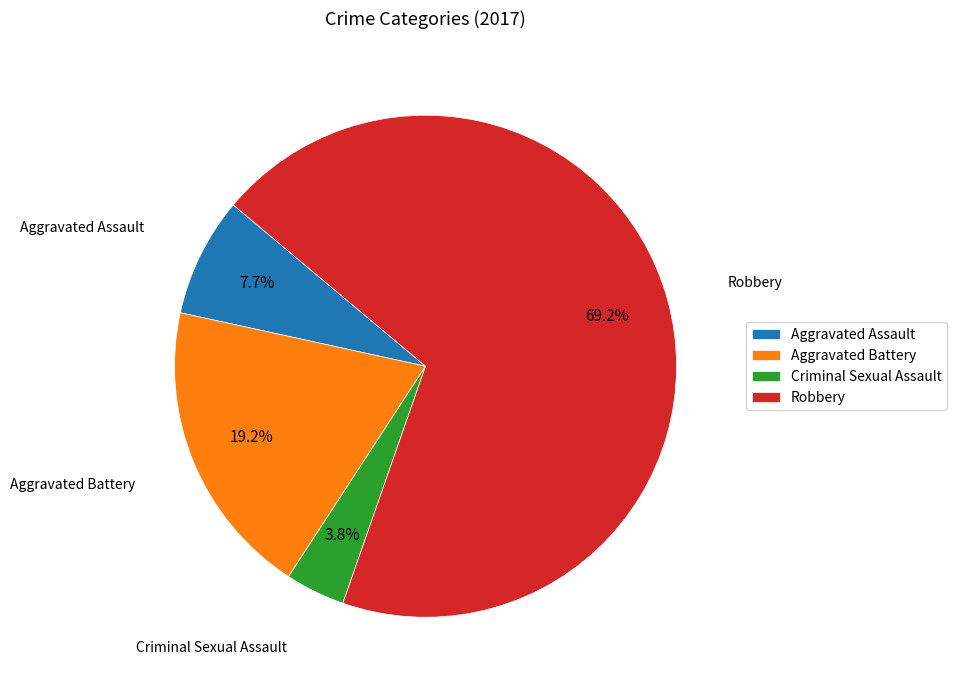

To the nearest percent, what is the difference between the largest and smallest slice percentages?

65%